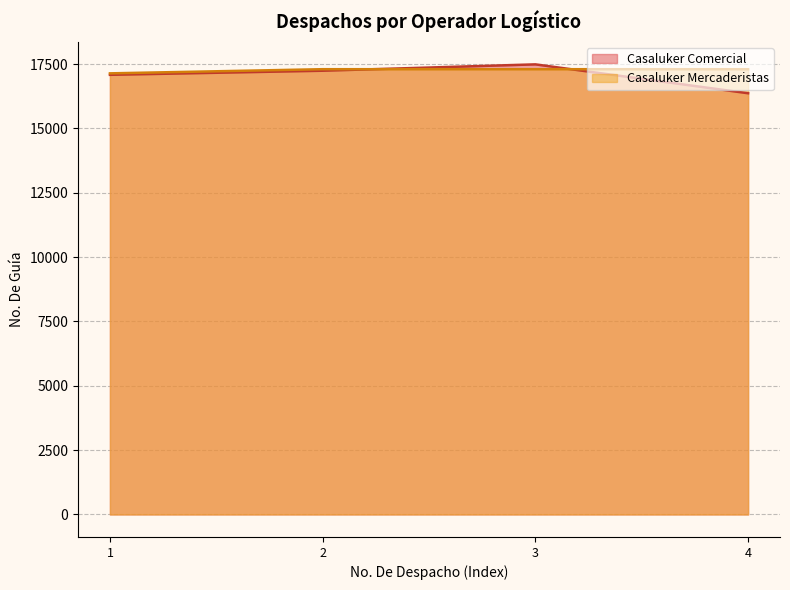

What is the minimum value shown in the chart?

16365